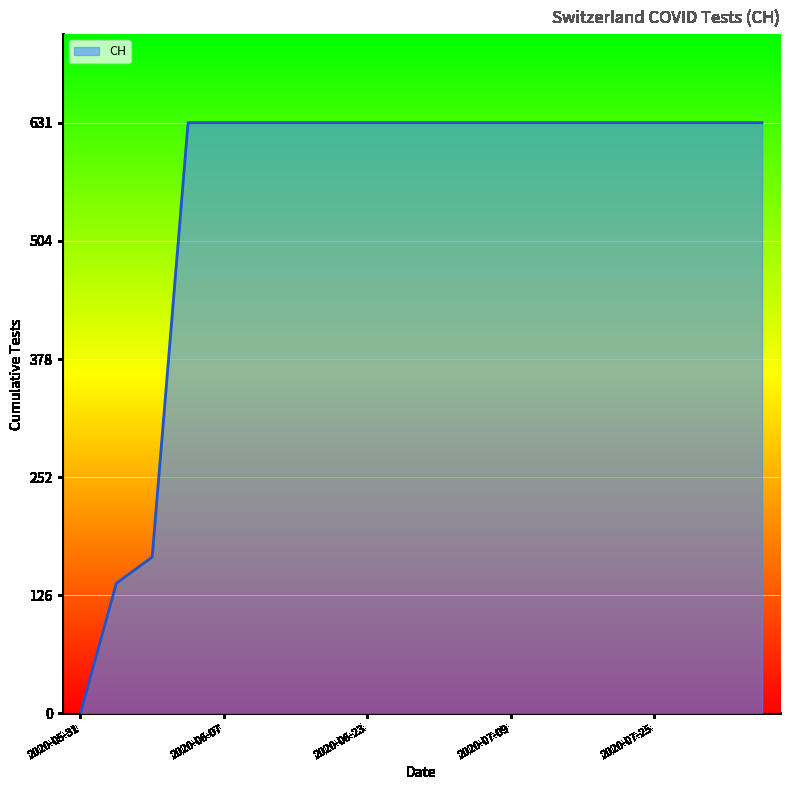

What is the greatest value displayed?

631